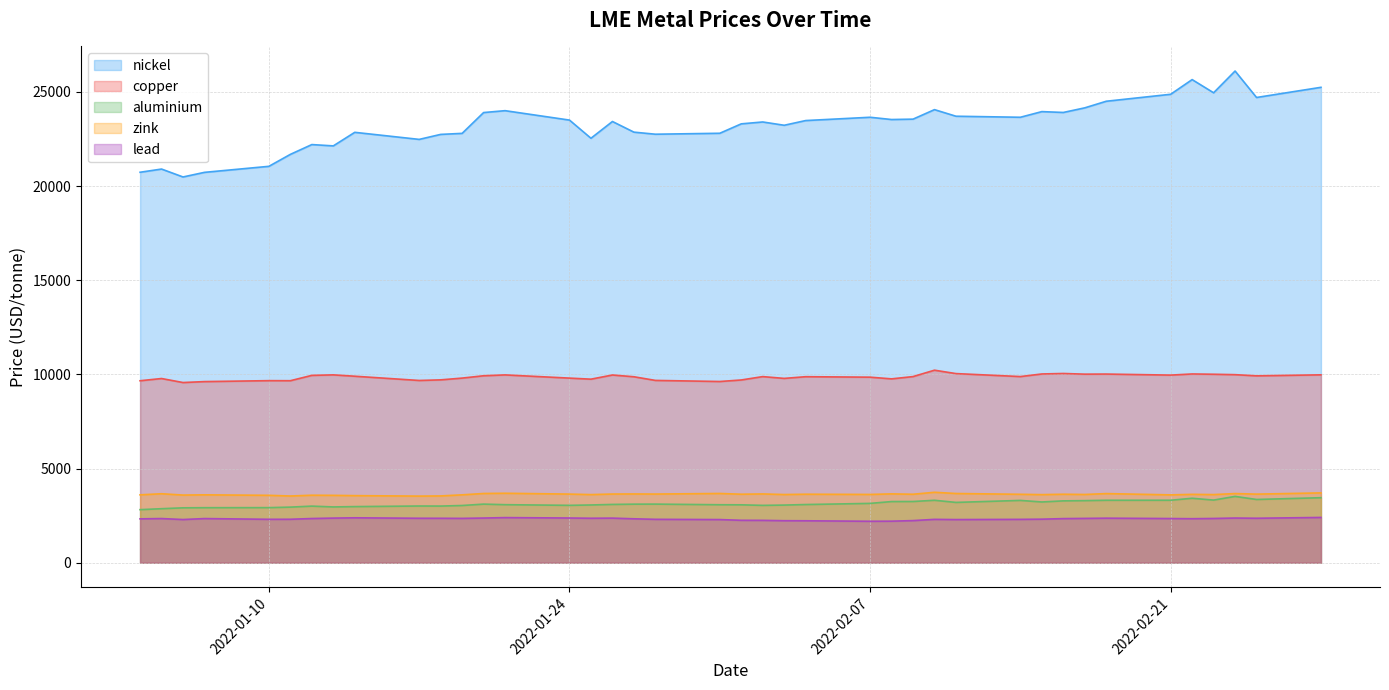

True or false: zink and lead intersect in this chart.

False